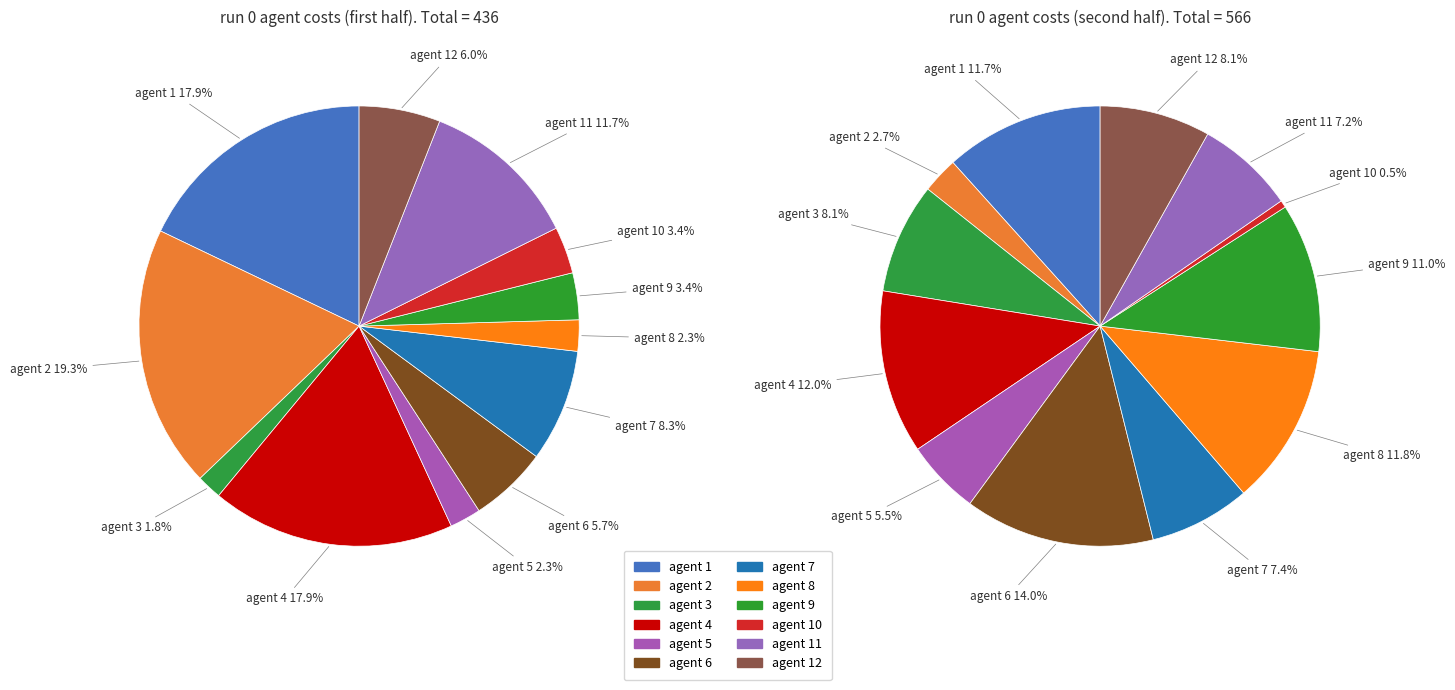

To the nearest percent, what is the difference between the largest and smallest slice percentages?

17%